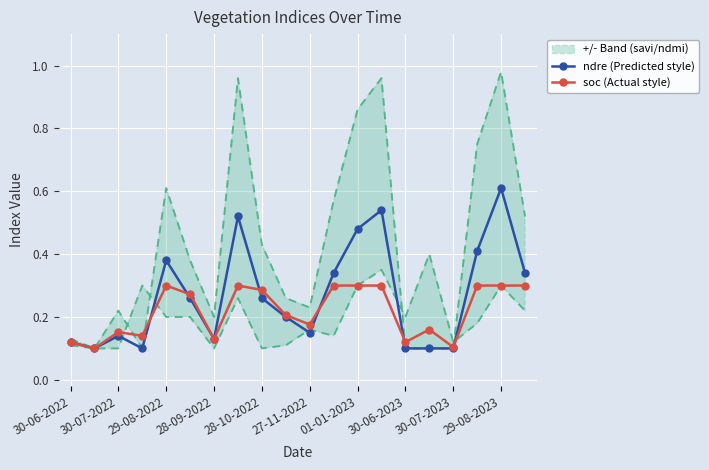

What is the minimum value for ndre (Predicted style)?

0.1